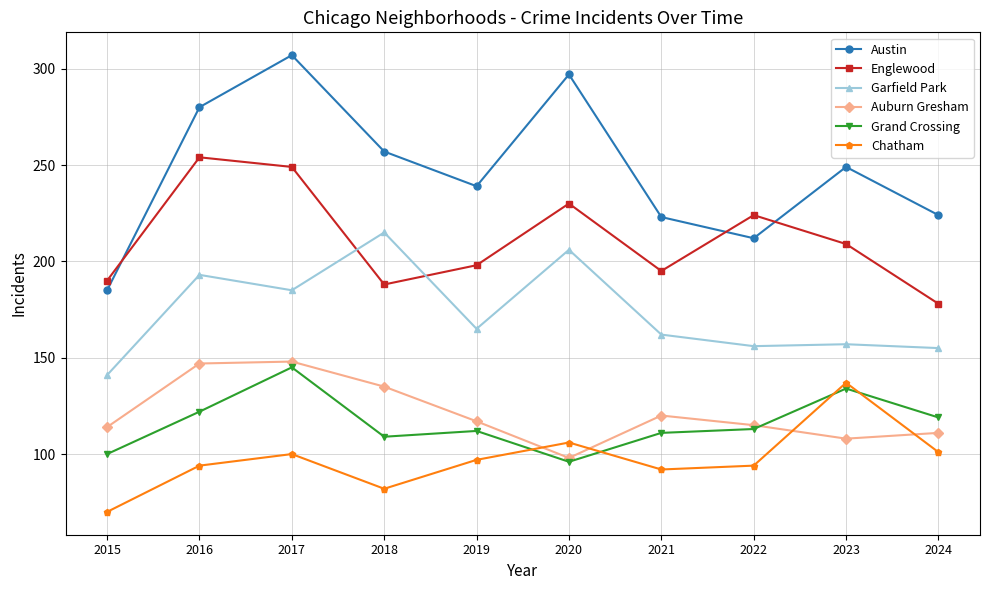

In Garfield Park, how many points are lower than both neighbors (excluding endpoints)?

3